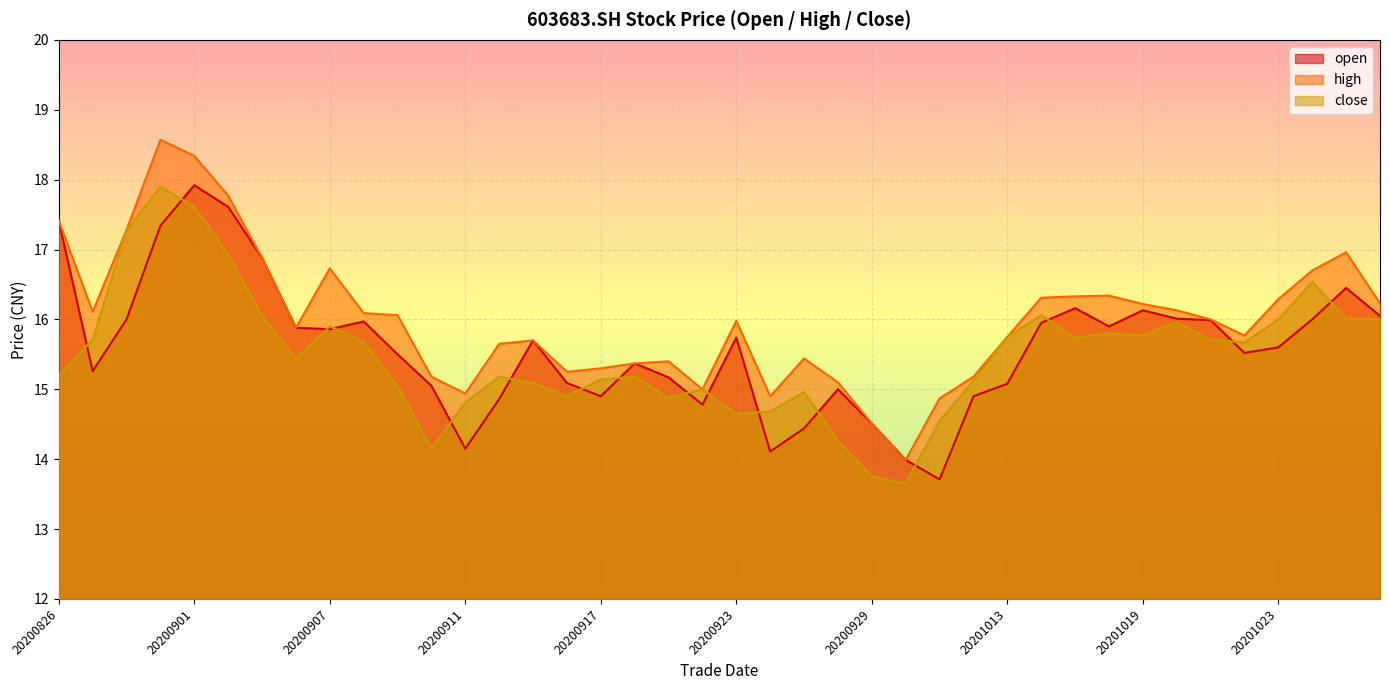

The open series shows 16.1 at 20201028. True or false?

True